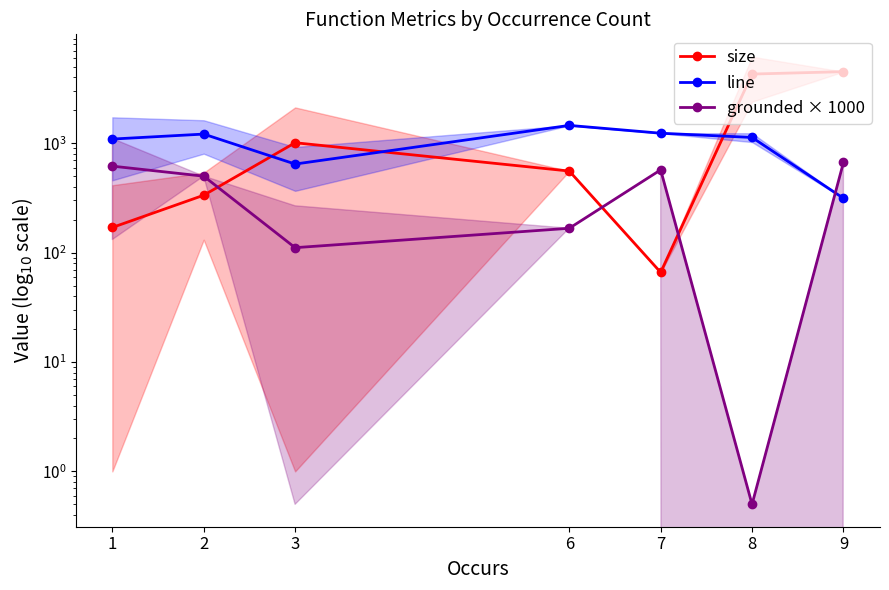

How many lines are shown in the chart?

3